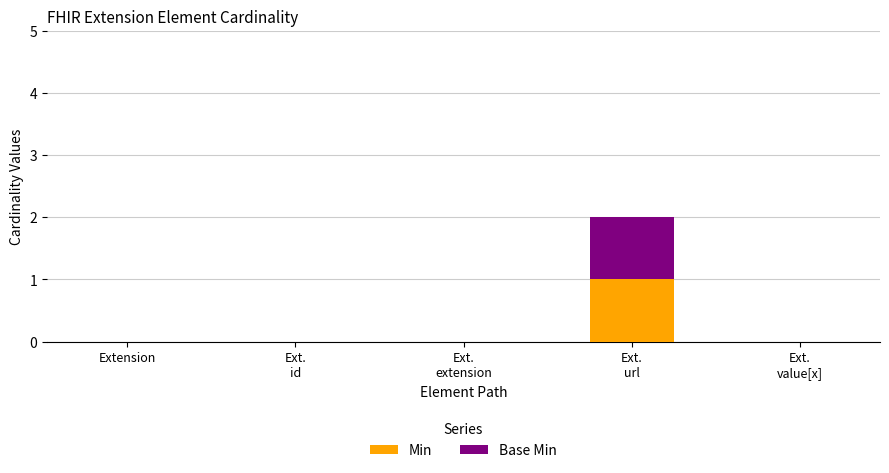

Are the bars horizontal?

No